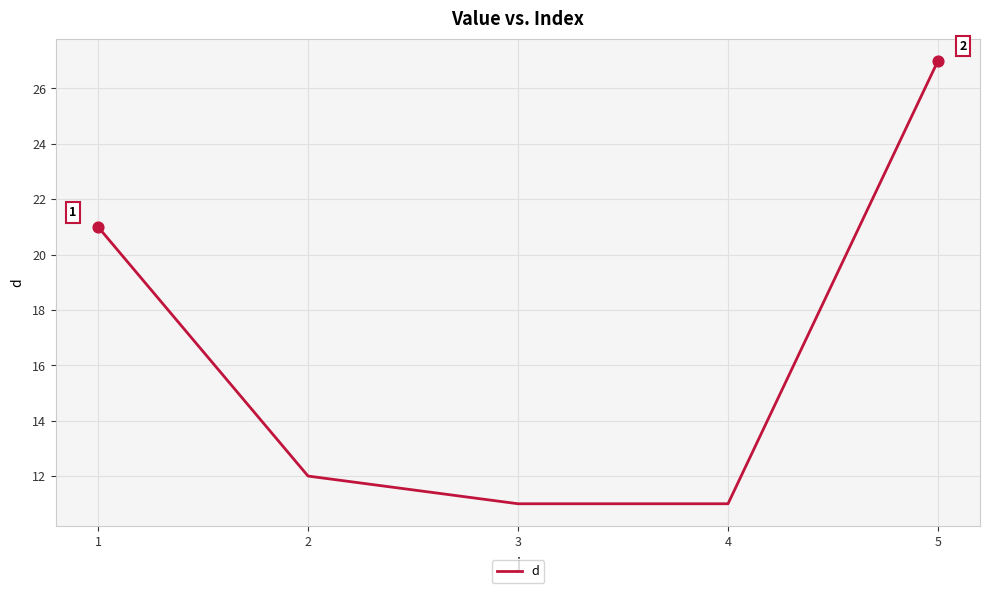

What is the change in value from 2 to 3?

-1